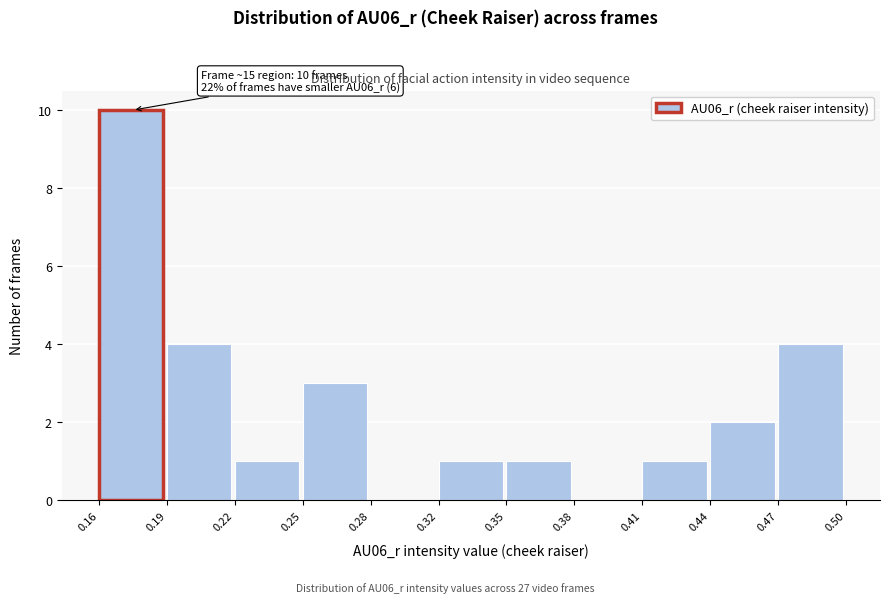

Reading left to right, transcribe all the data shown in this chart.

0.16=10	0.19=4	0.22=1	0.25=3	0.28=0	0.32=1	0.35=1	0.38=0	0.41=1	0.44=2	0.47=4